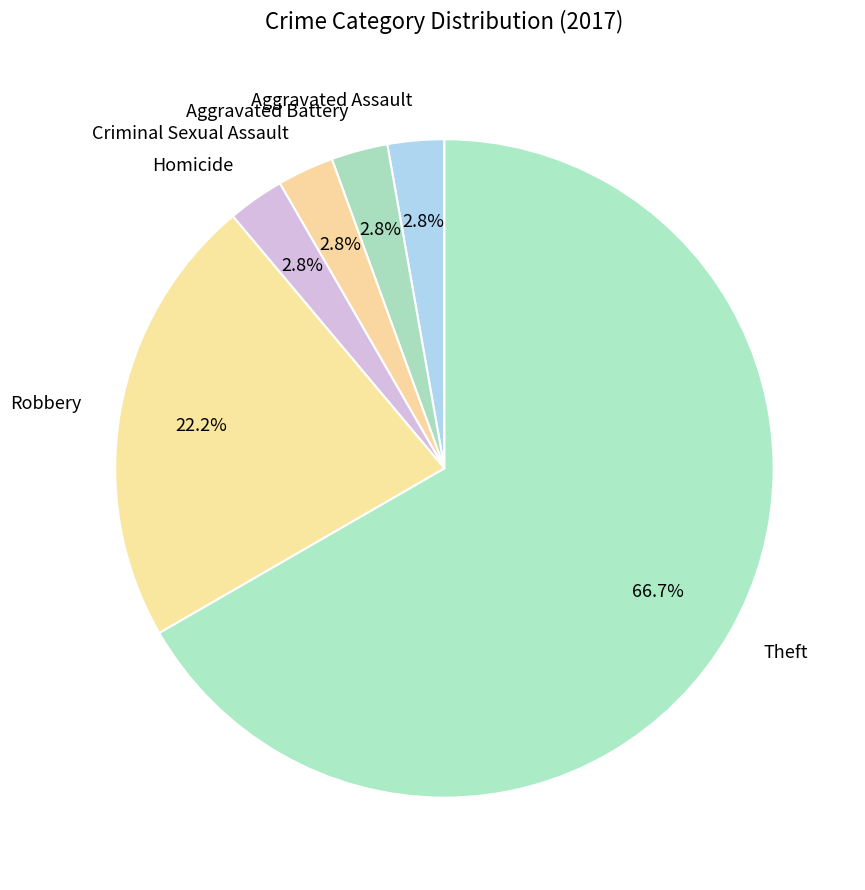

What is the majority slice?

Theft